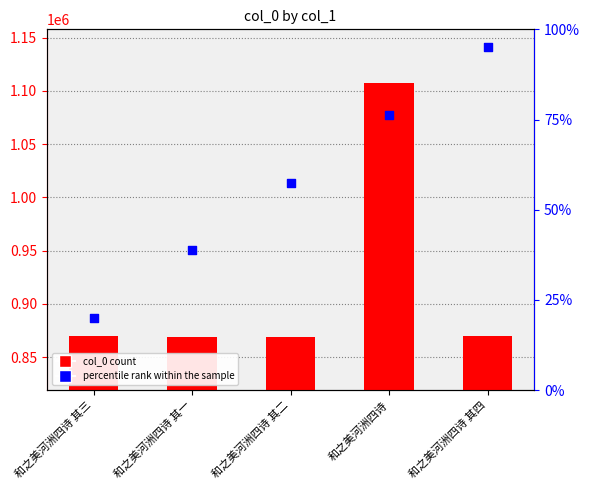

Which series has the largest Y range (max minus min)?

col_0